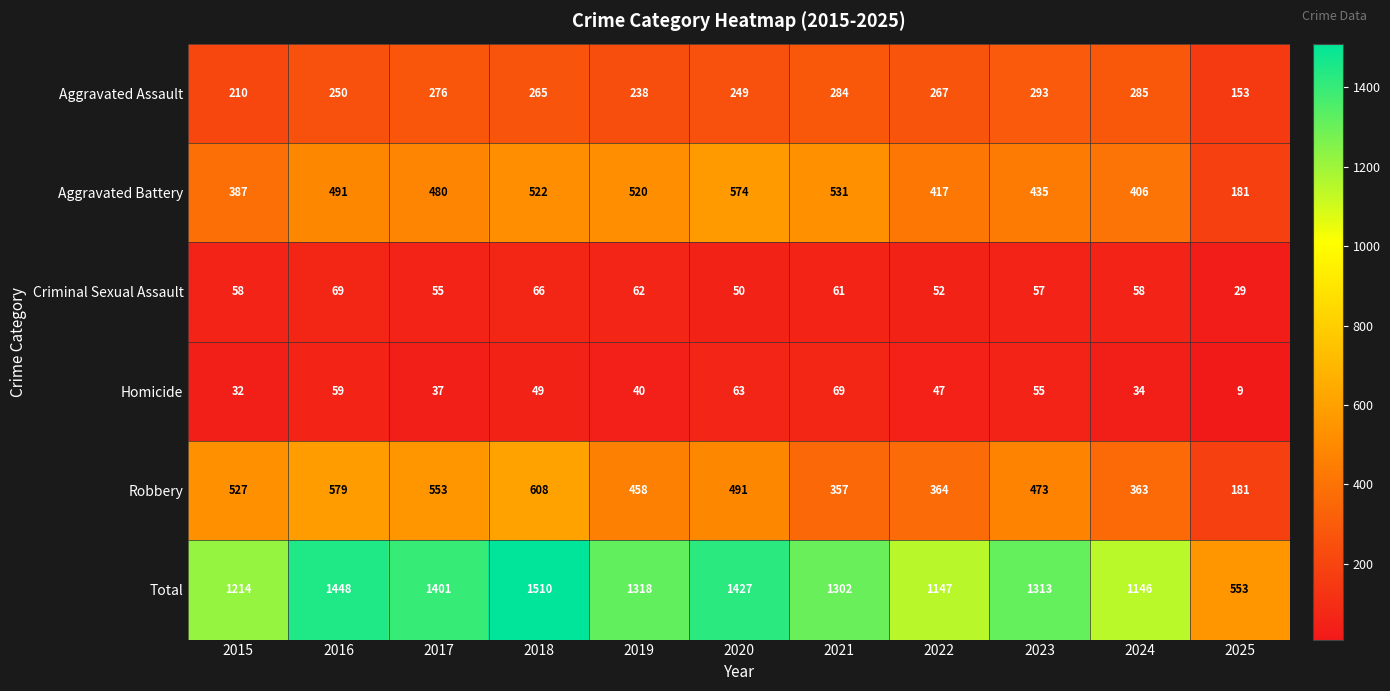

Which category has the lowest value across all series?

2025